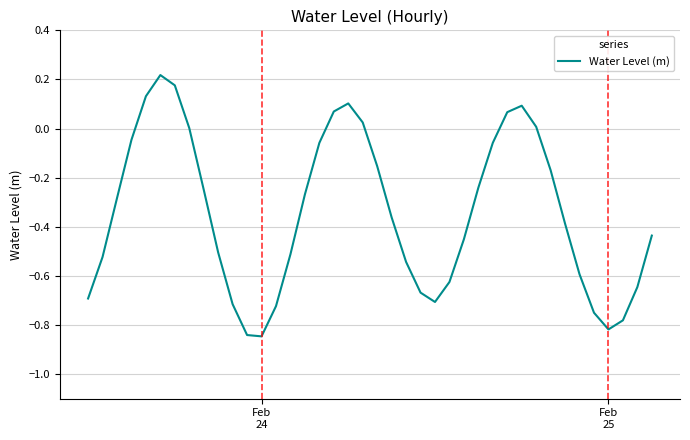

Count the number of categories in the chart.

40